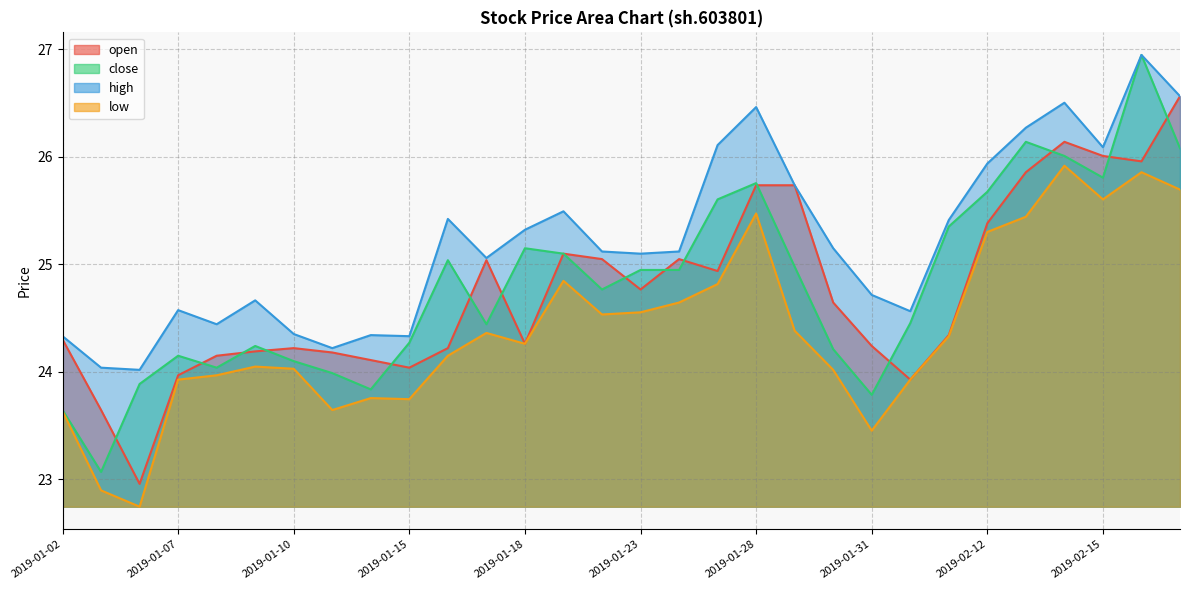

How many data points in low are above 24?

20